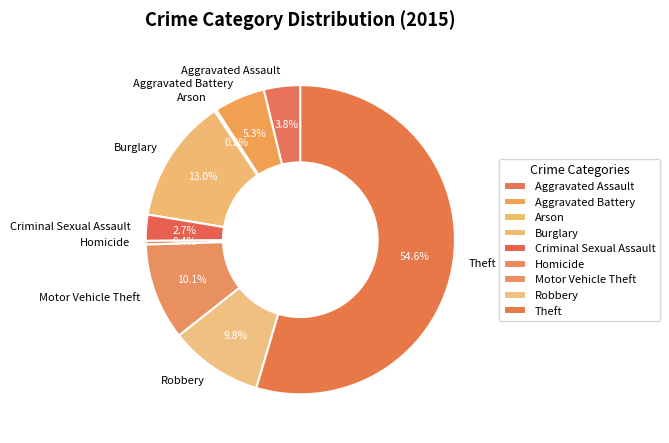

How much of the chart is everything except Burglary?

87.0%